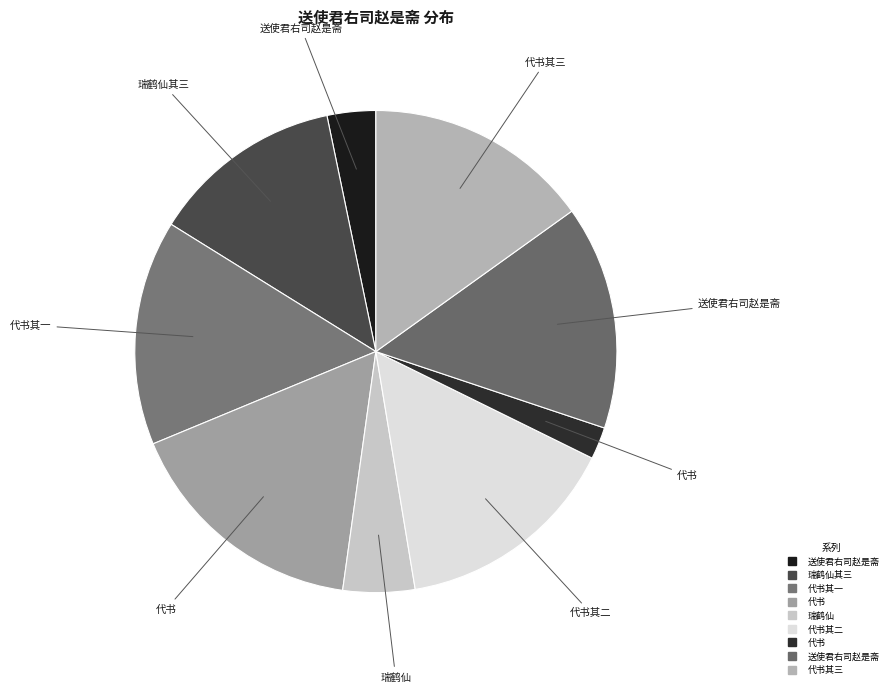

How many slices are in this pie chart?

9